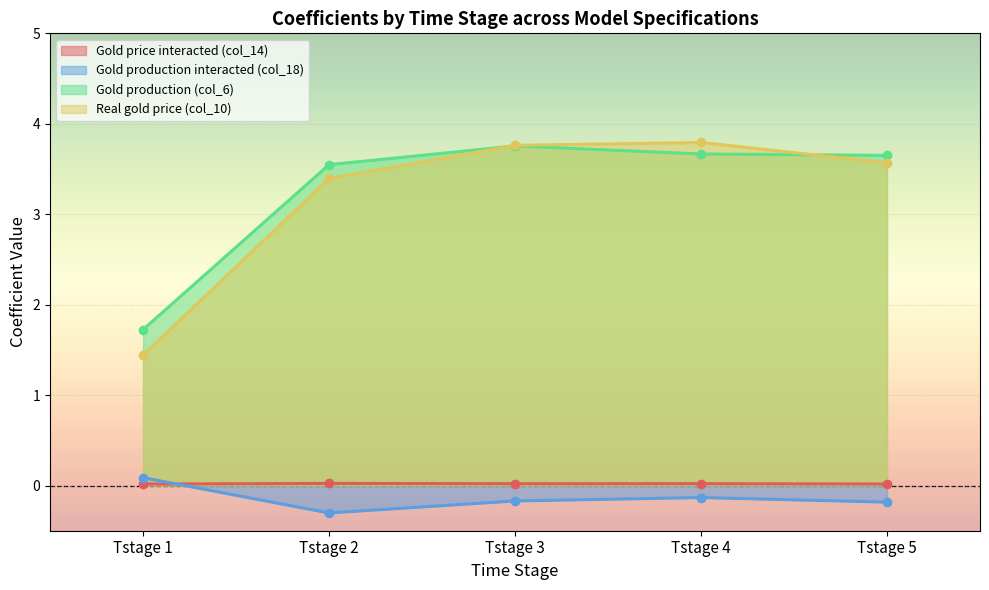

Reading left to right, list all the values displayed in this chart.

Gold price interacted (col_14): Tstage 1=0.0	Tstage 2=0.0	Tstage 3=0.0	Tstage 4=0.0	Tstage 5=0.0
Gold production interacted (col_18): Tstage 1=0.1	Tstage 2=-0.3	Tstage 3=-0.2	Tstage 4=-0.1	Tstage 5=-0.2
Gold production (col_6): Tstage 1=1.7	Tstage 2=3.5	Tstage 3=3.8	Tstage 4=3.7	Tstage 5=3.7
Real gold price (col_10): Tstage 1=1.4	Tstage 2=3.4	Tstage 3=3.8	Tstage 4=3.8	Tstage 5=3.6